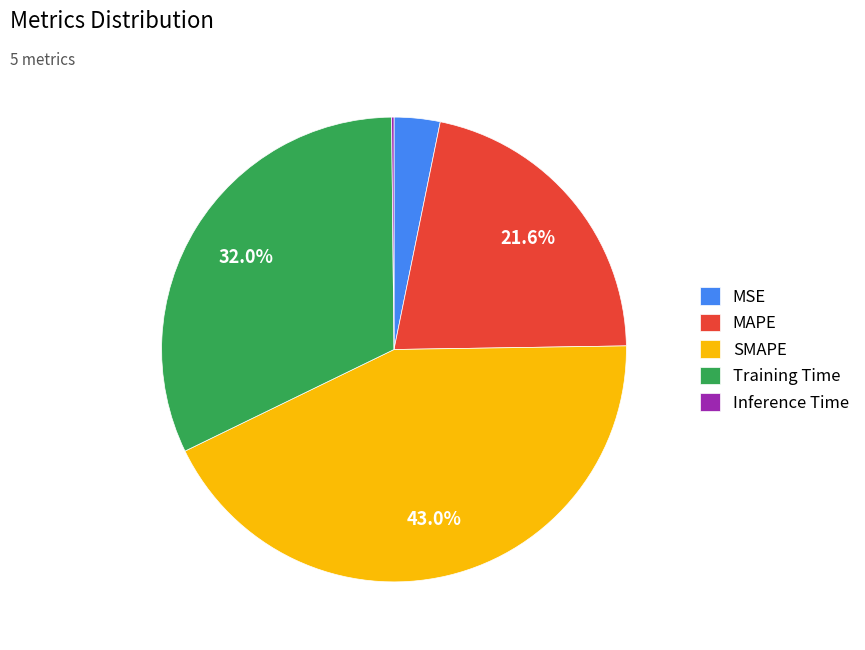

What percentage is NOT represented by Training Time?

68.0%